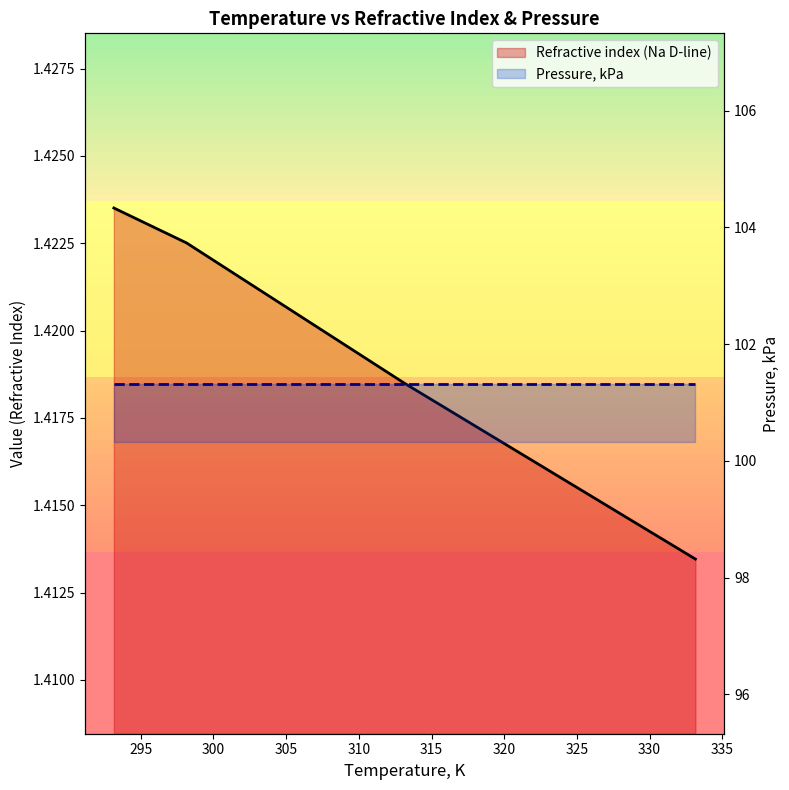

Rank the series by their average value, from lowest to highest.

Refractive index (Na D-line), Pressure, kPa